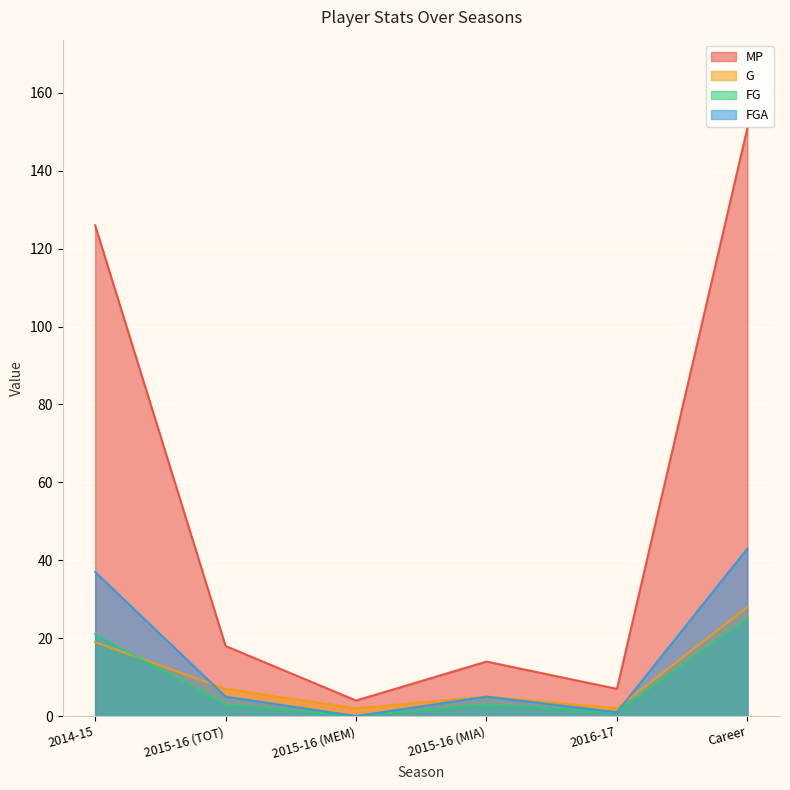

How many lines are shown in the chart?

4